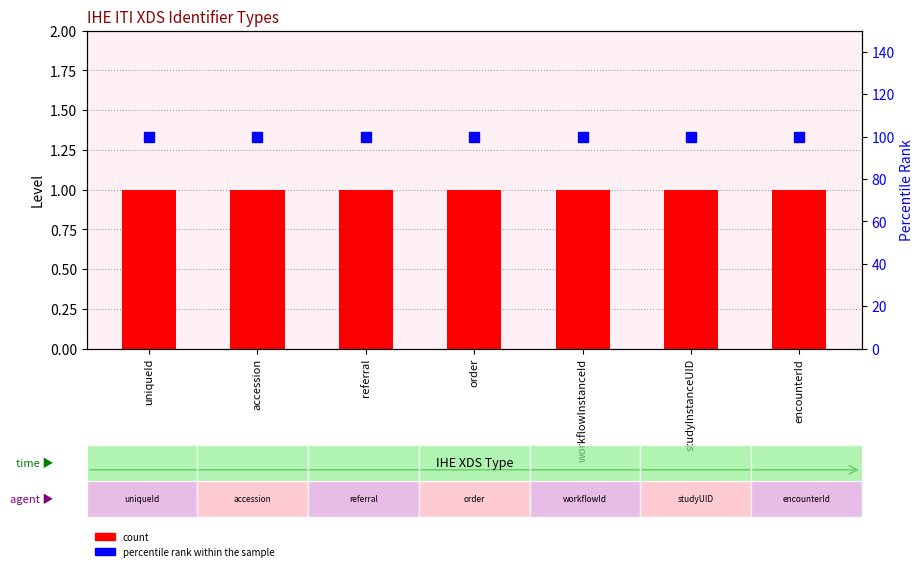

At which category is the sum across all series the highest?

uniqueId